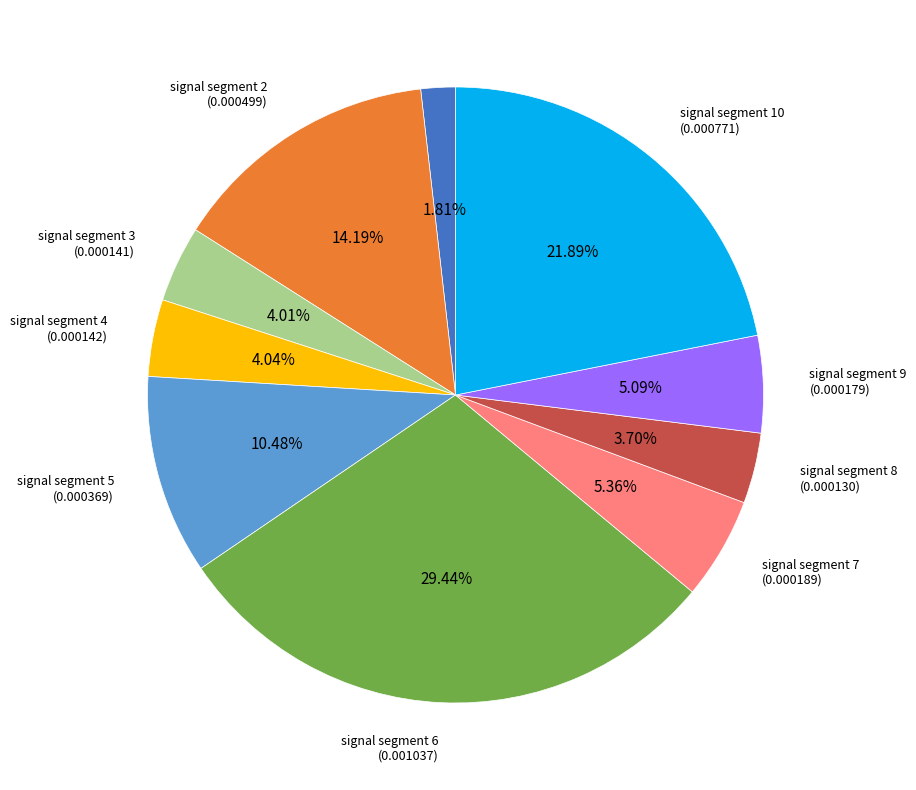

Is there any slice that represents more than half of the pie?

No